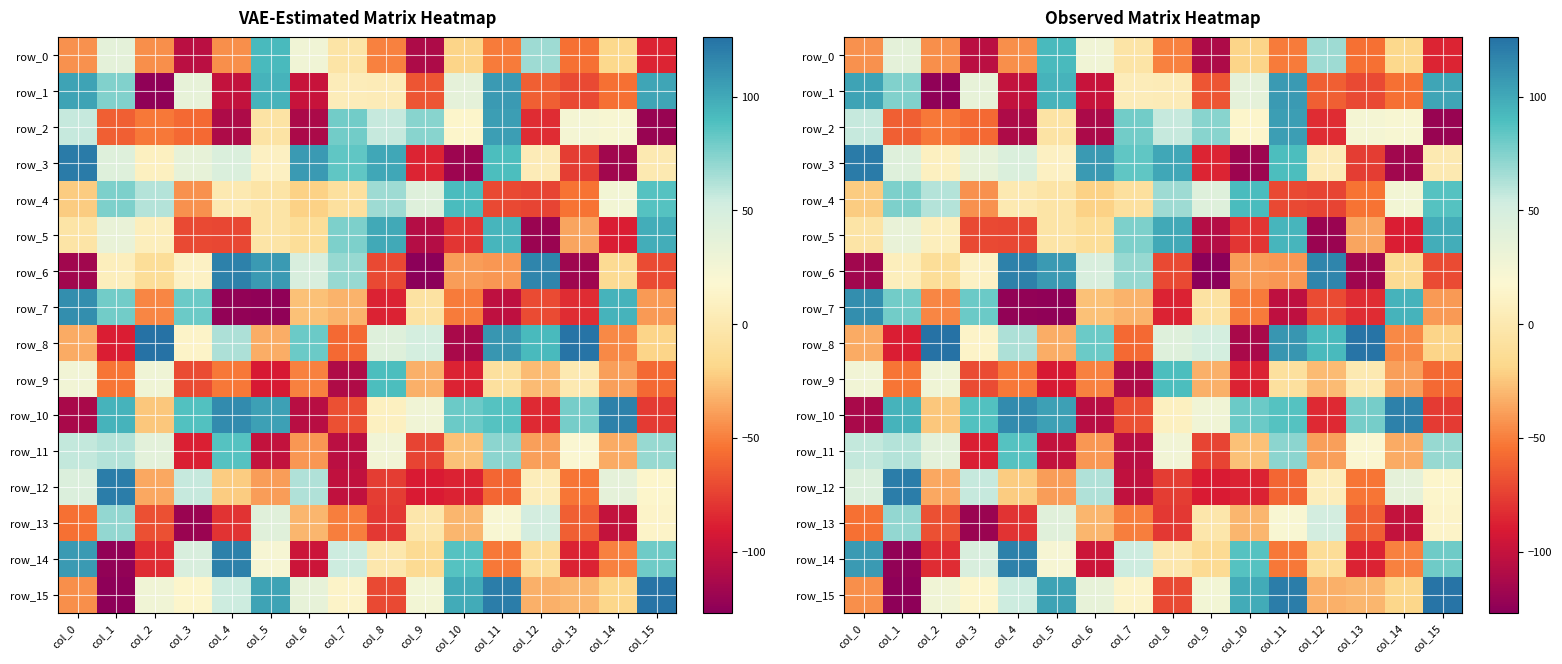

What is the lowest value of the row_5 series?

-120